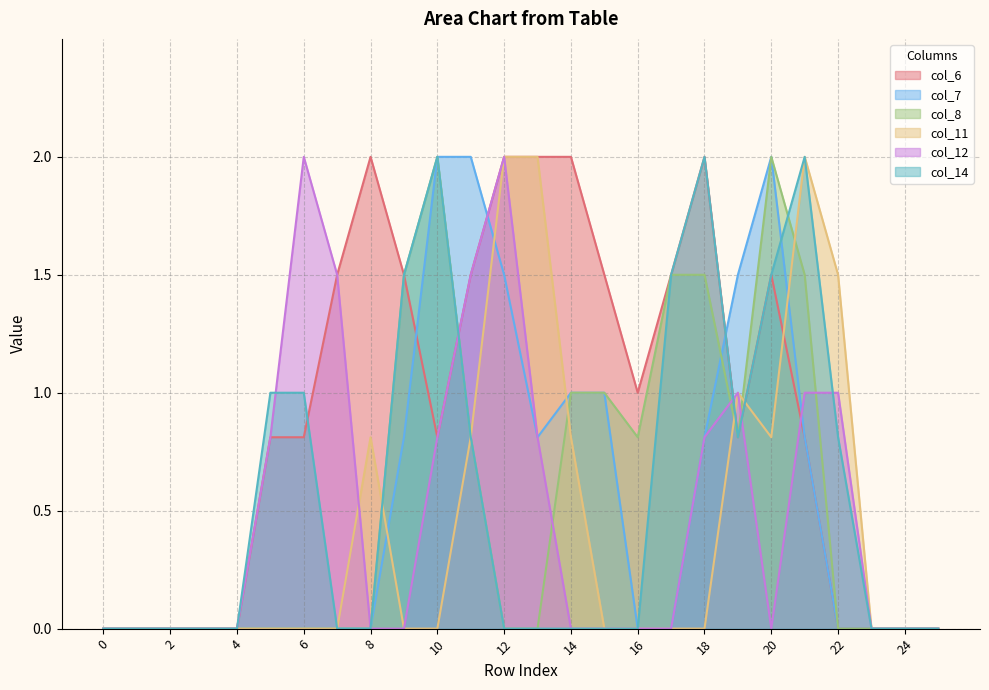

Rank the series at 15 from lowest to highest value.

col_11, col_12, col_14, col_7, col_8, col_6